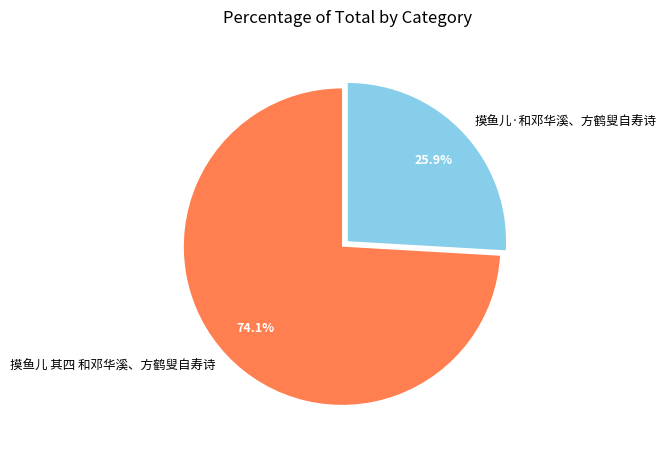

To the nearest percent, what portion does 摸鱼儿·和邓华溪、方鹤叟自寿诗 represent?

26%